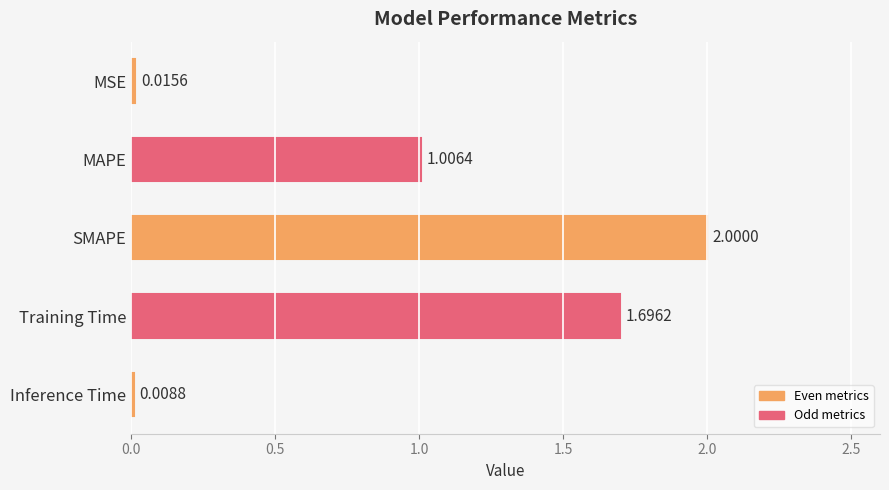

What is the label of the 1st bar from the bottom?

Inference Time